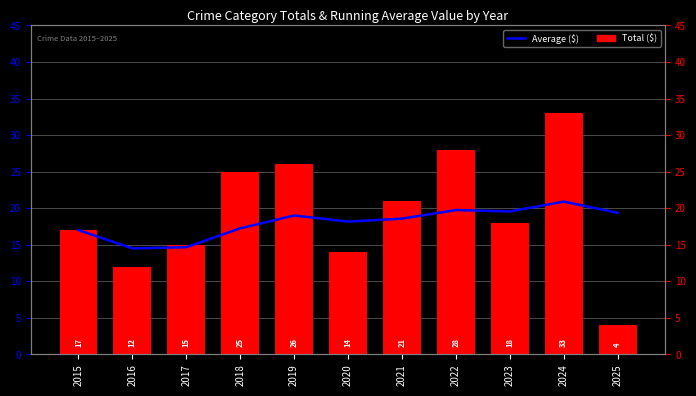

What is the approximate value of Average ($) at 2021?

18.6